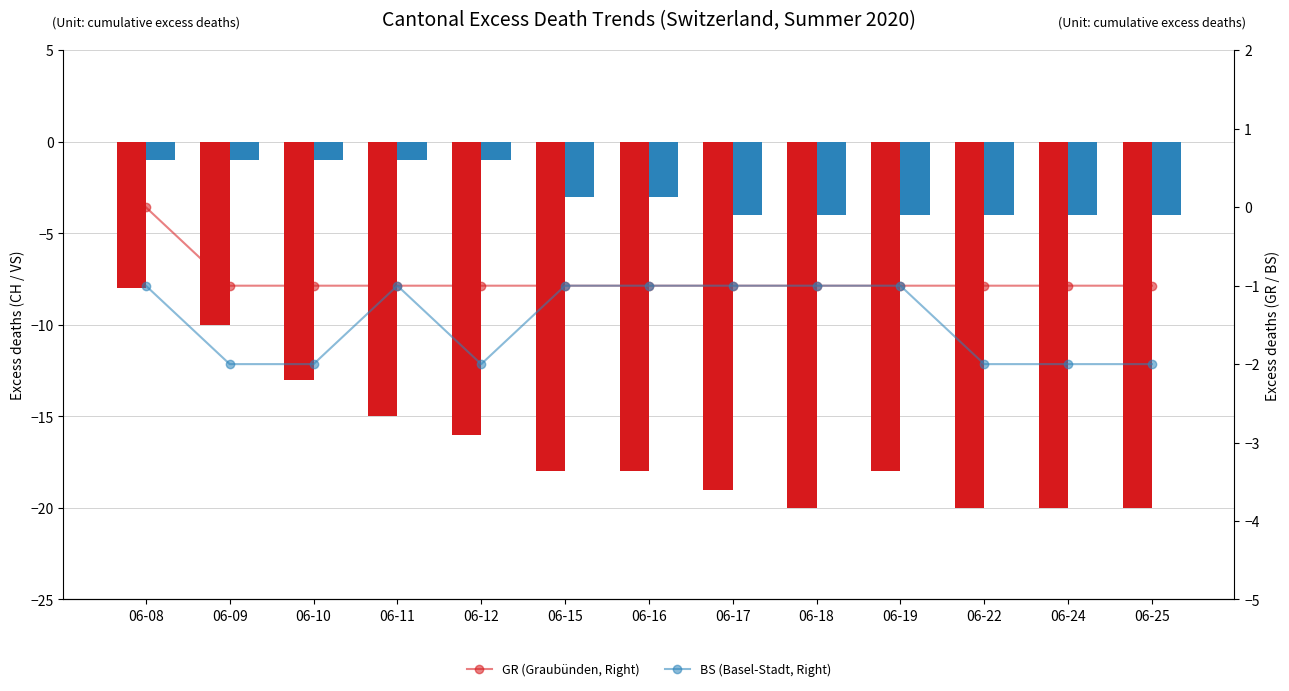

The BS (Right) series shows 0 at 06-08. True or false?

False